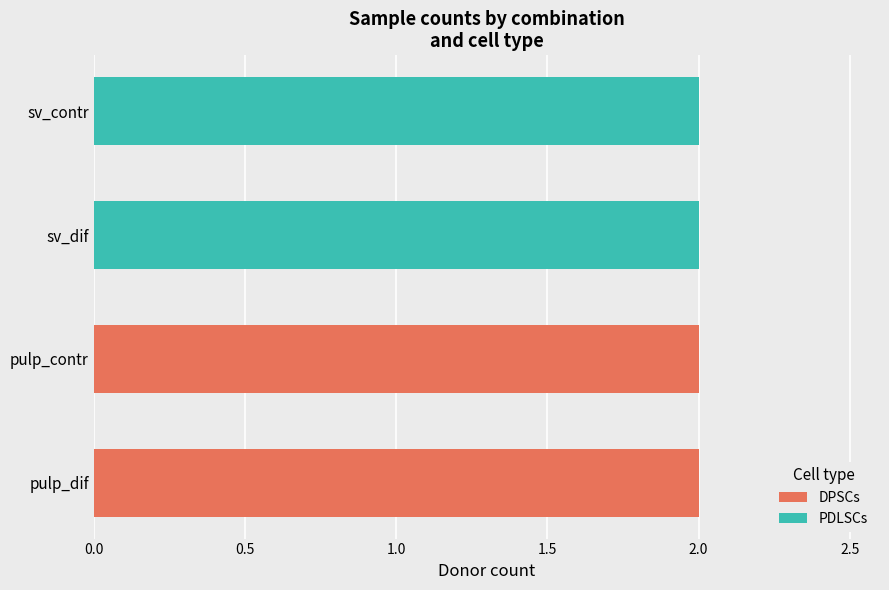

The value of DPSCs at sv_contr is 1. True or false?

False